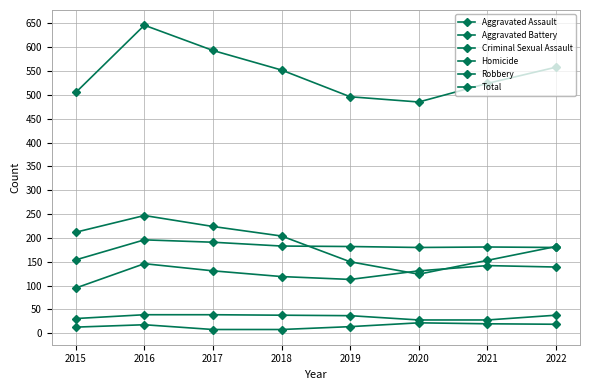

Count the number of data series in this chart.

6